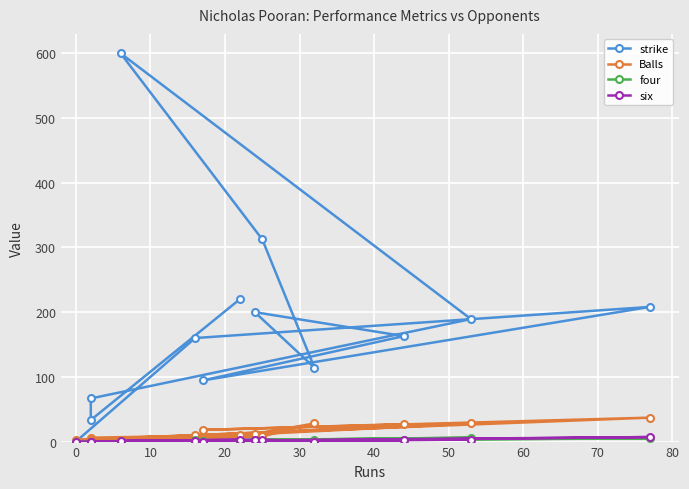

True or false: four and Balls intersect in this chart.

False